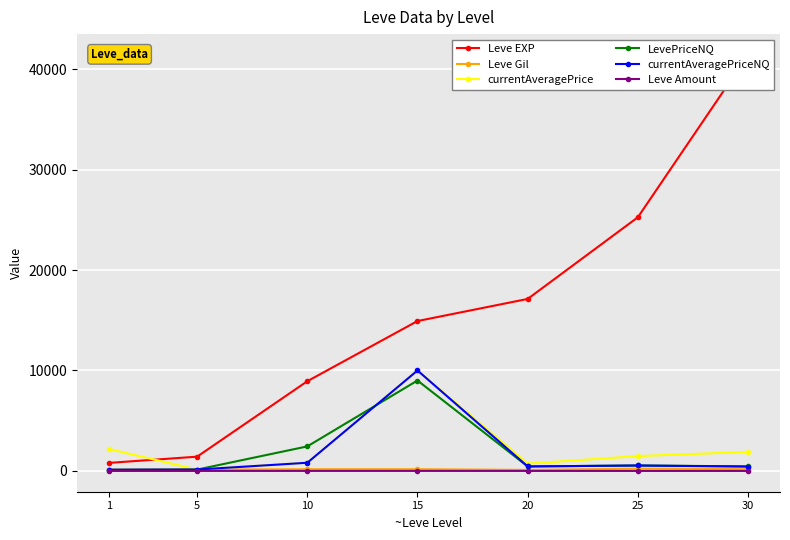

True or false: currentAveragePriceNQ and currentAveragePrice cross at least once.

False